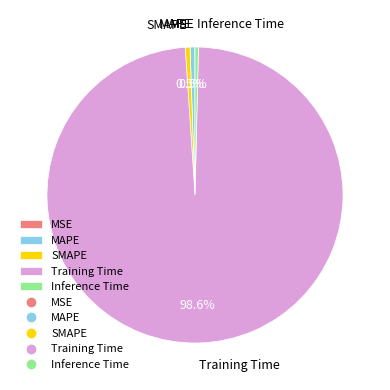

To the nearest percent, what is the average slice percentage?

20%